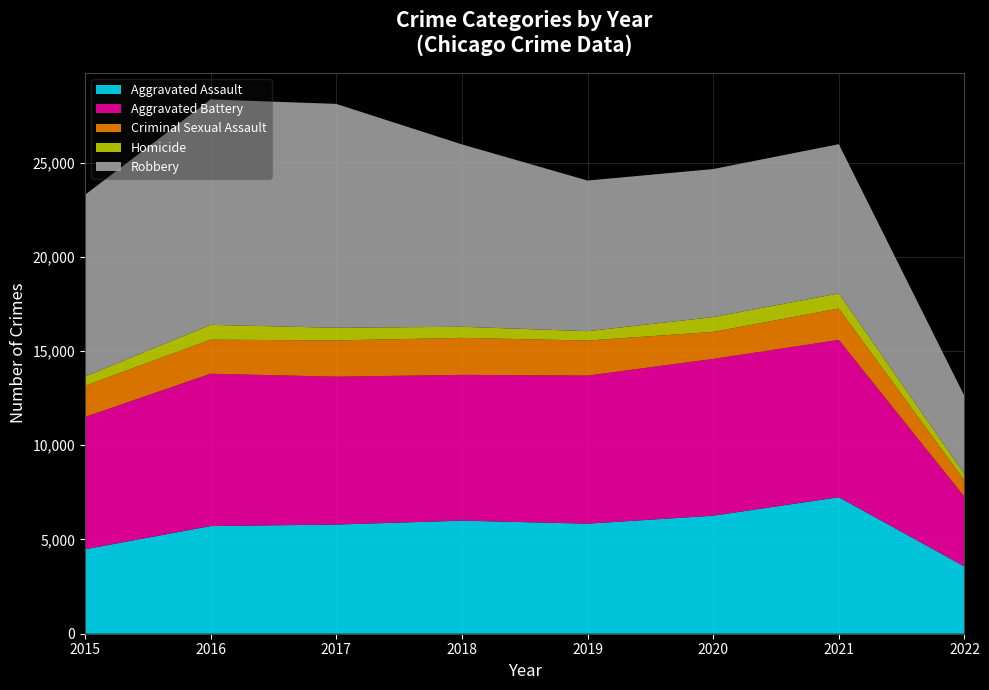

Reading left to right, what are all the values shown in this chart?

Aggravated Assault: 2015=4480	2016=5712	2017=5793	2018=6001	2019=5840	2020=6263	2021=7243	2022=3569
Aggravated Battery: 2015=7018	2016=8085	2017=7845	2018=7735	2019=7857	2020=8319	2021=8347	2022=3693
Criminal Sexual Assault: 2015=1655	2016=1807	2017=1925	2018=1963	2019=1859	2020=1435	2021=1667	2022=869
Homicide: 2015=496	2016=786	2017=672	2018=589	2019=498	2020=785	2021=801	2022=343
Robbery: 2015=9638	2016=11960	2017=11880	2018=9679	2019=7994	2020=7855	2021=7919	2022=4137